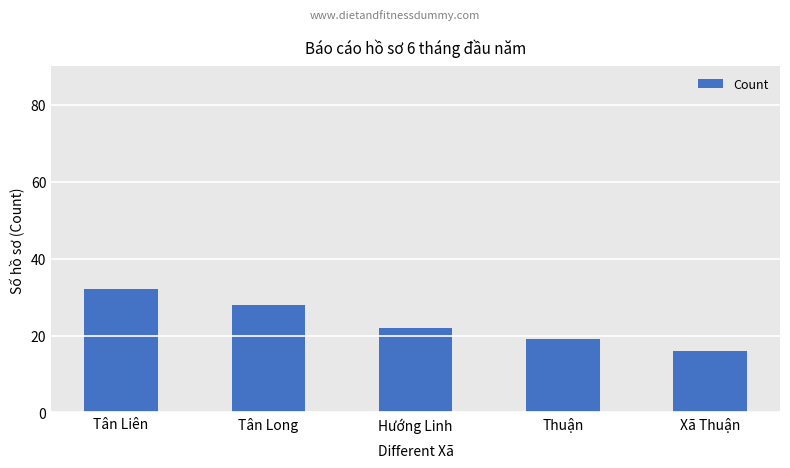

Reading left to right, extract all data points from this chart.

Tân Liên=32	Tân Long=28	Hướng Linh=22	Thuận=19	Xã Thuận=16